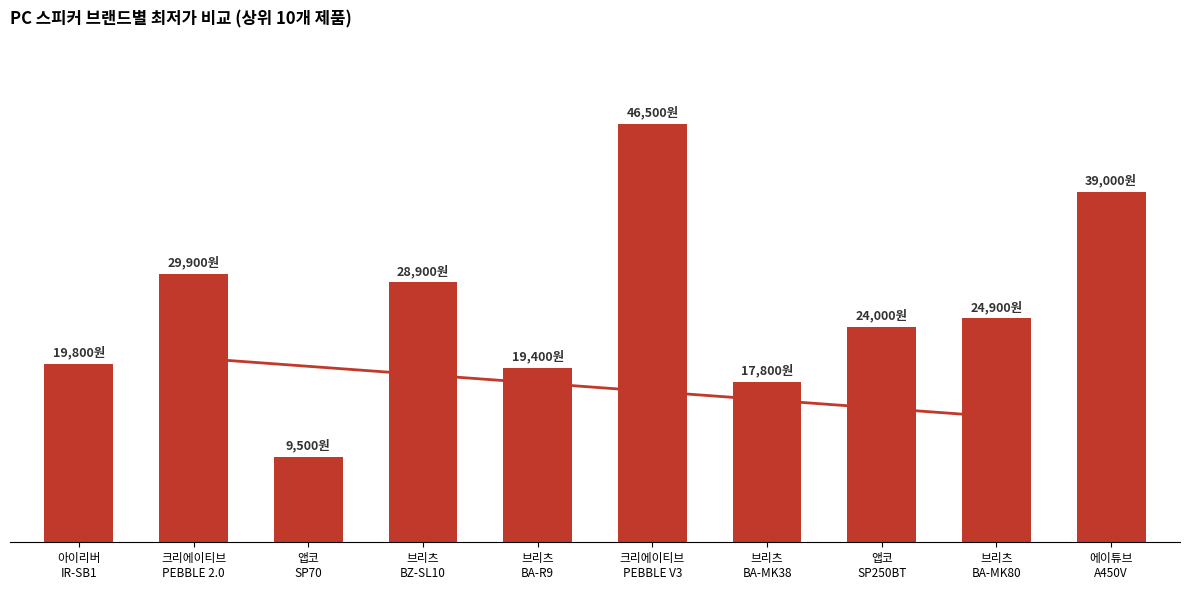

Does the chart contain any negative values?

No